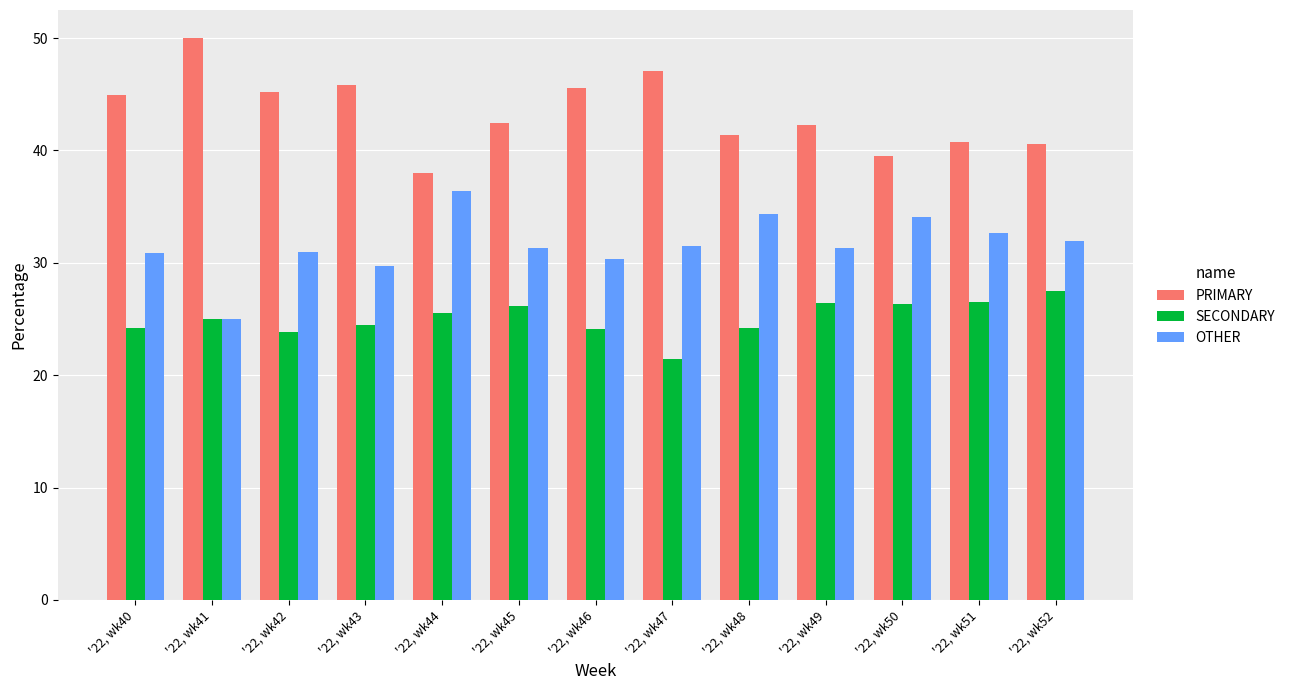

The value of PRIMARY at '22, wk46 is 45.5. True or false?

True